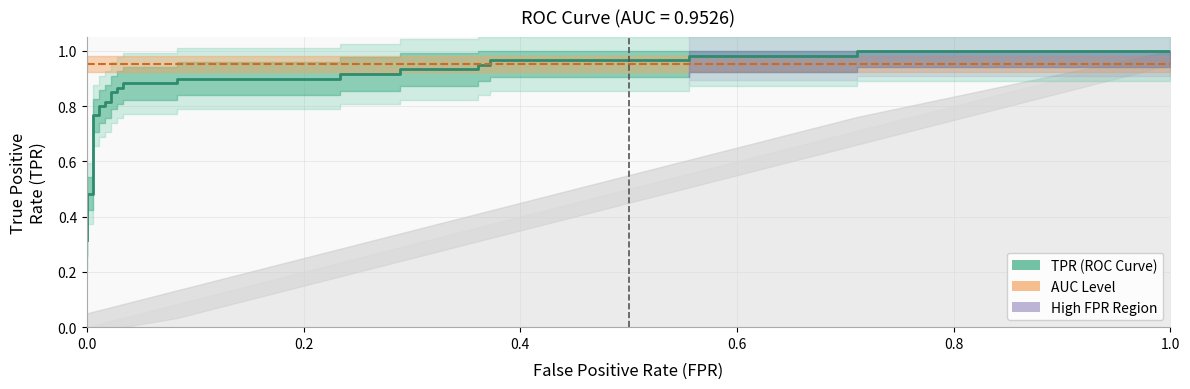

Does the chart have visible grid lines?

Yes